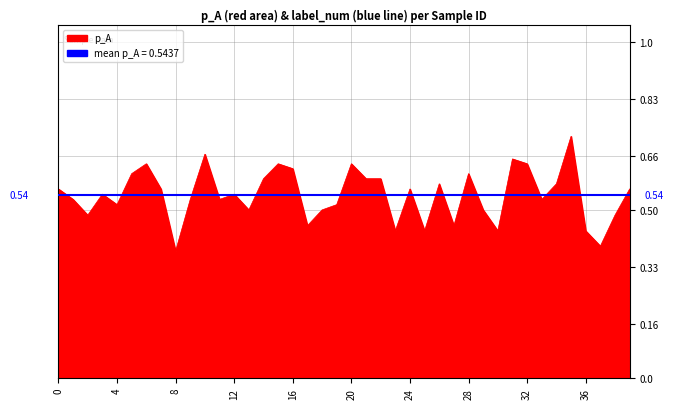

What is the greatest value displayed?

0.7